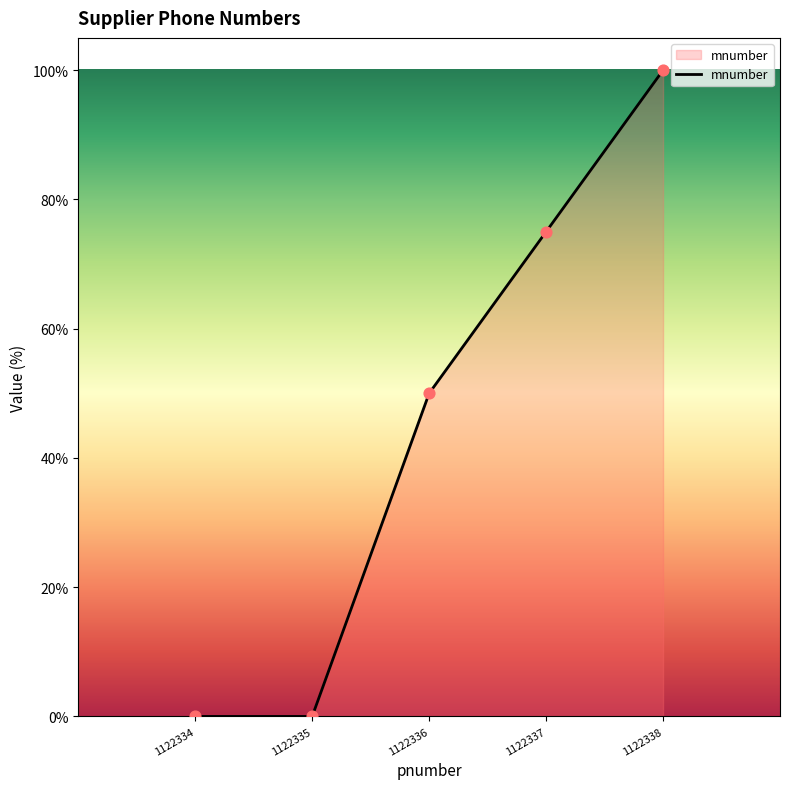

What is the change in value from 1122334 to 1122337?

+75